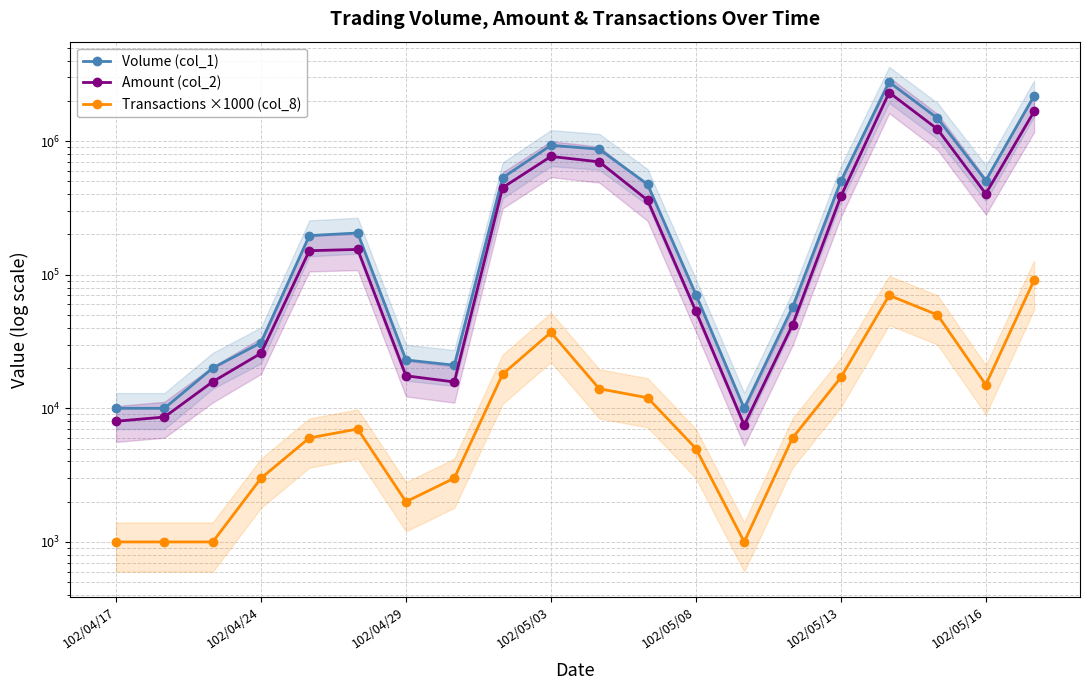

At how many categories does at least one series exceed 432979?

9